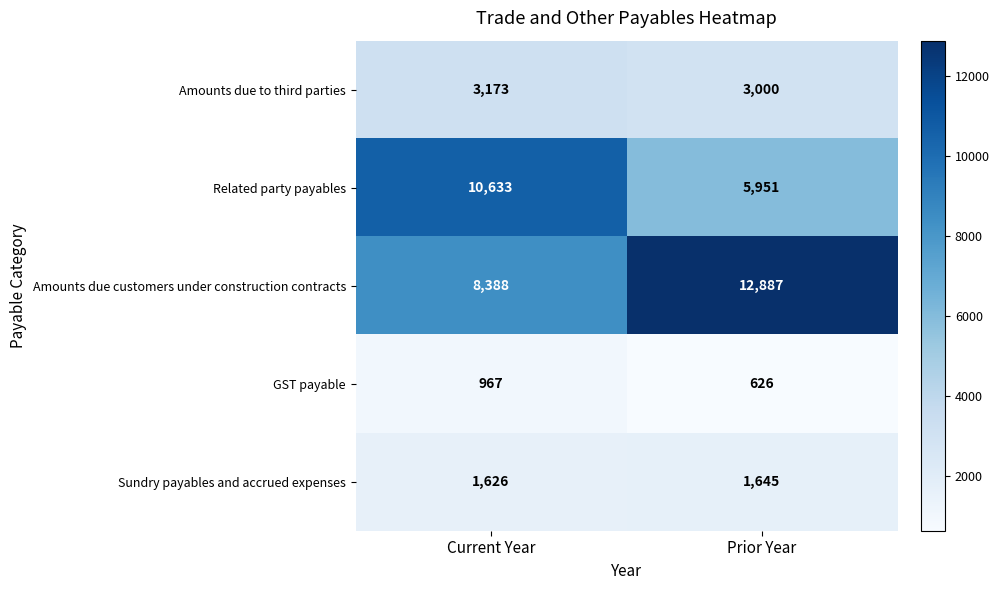

At Current Year, list the series in order from largest to smallest.

Related party payables, Amounts due customers under construction contracts, Amounts due to third parties, Sundry payables and accrued expenses, GST payable